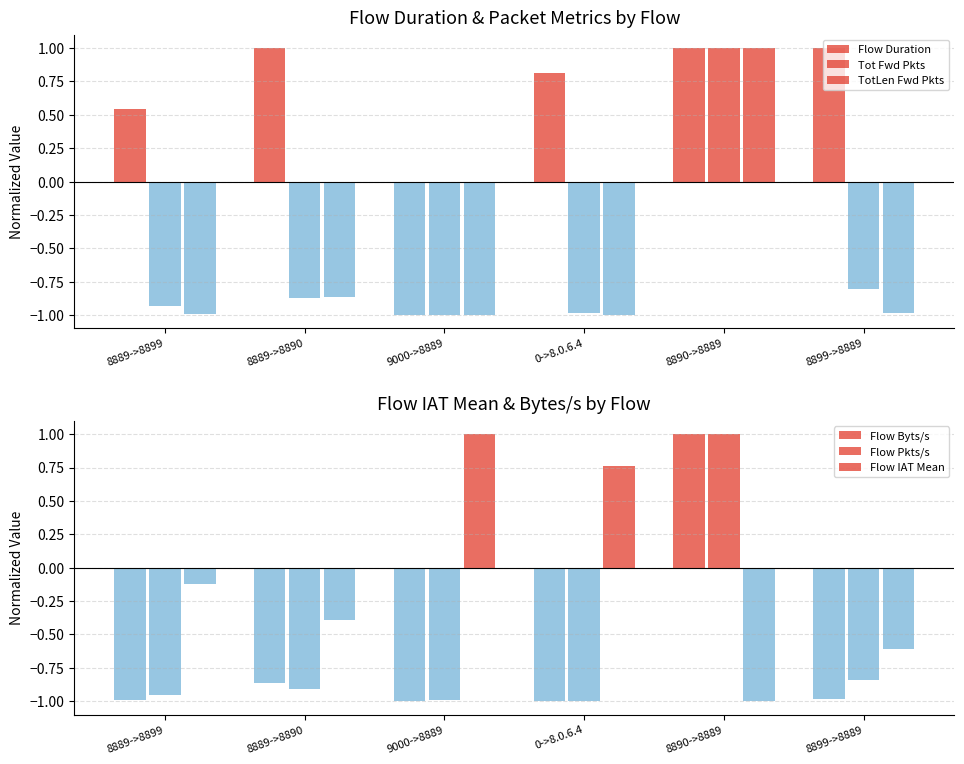

Which category has the lowest value in the Flow Byts/s series?

8889->8899